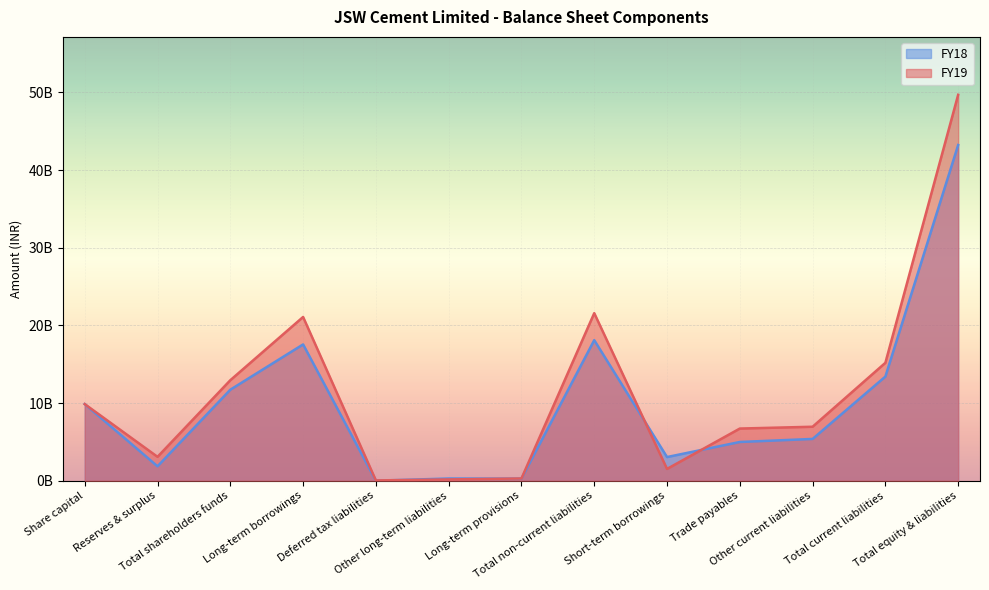

In FY18, how many points are lower than both neighbors (excluding endpoints)?

4